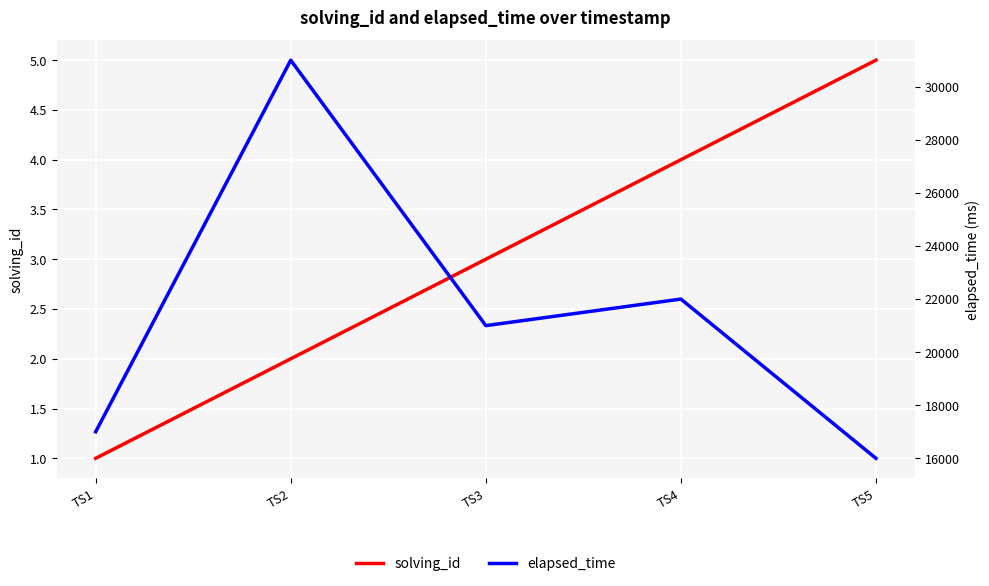

What is the difference between the highest and lowest values at TS5?

15995